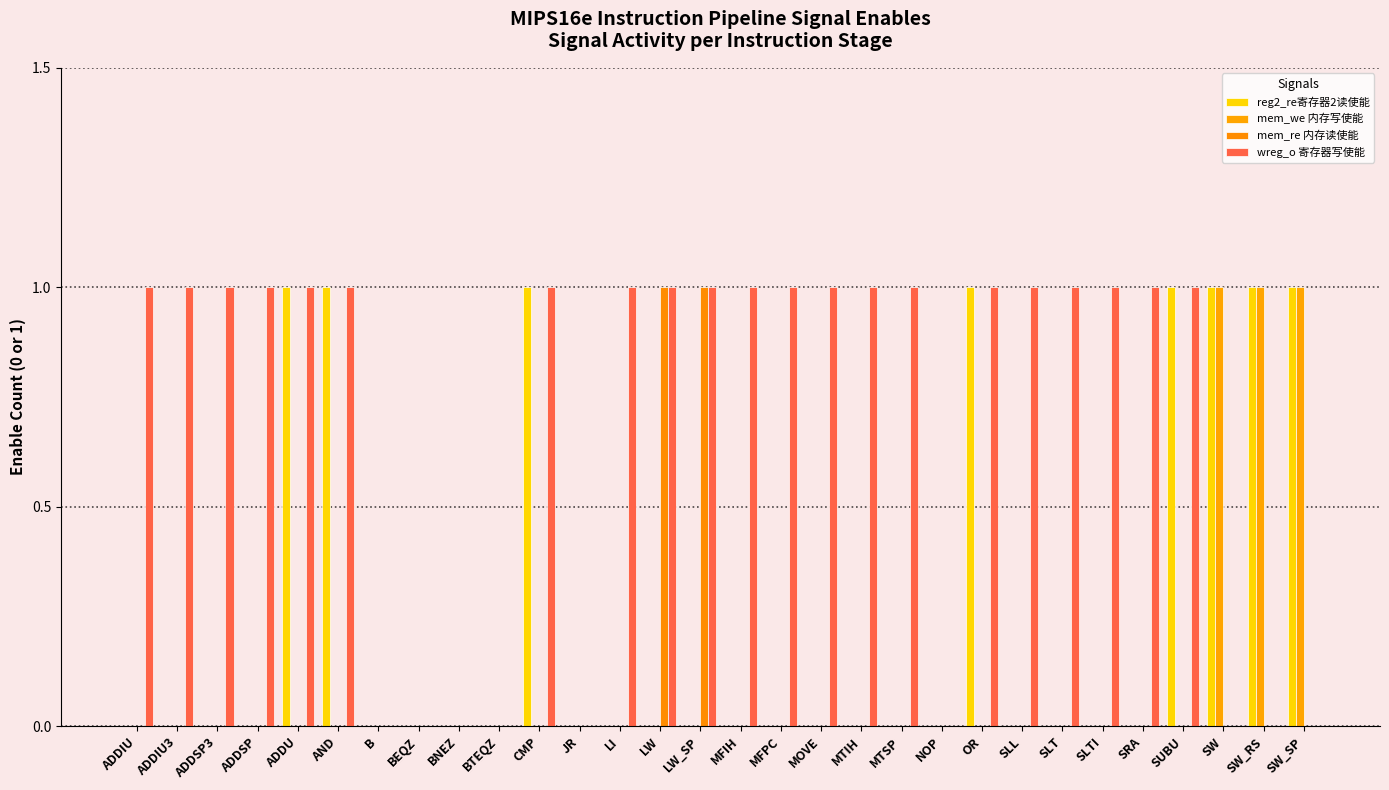

Are the bars horizontal?

No